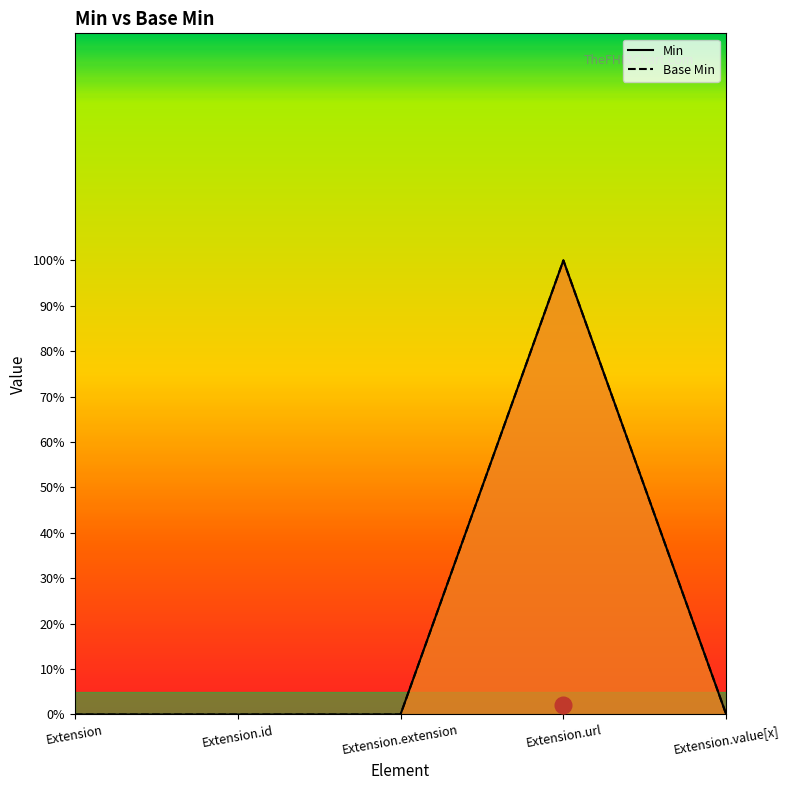

Count the Min values in the range 0 to 1.

5